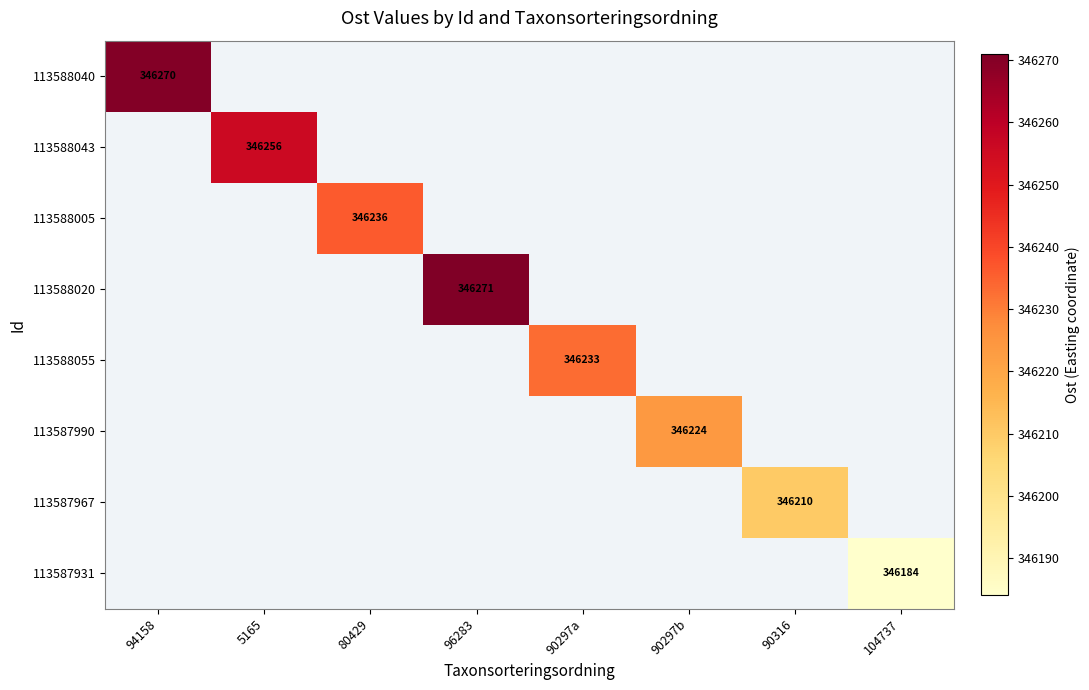

The 113587931 series shows 93024.5 at 104737. True or false?

False